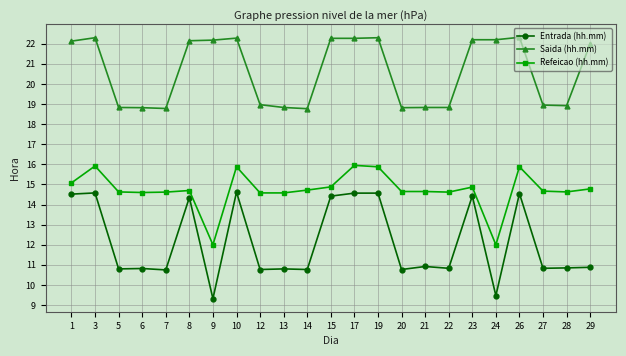

Which series has the largest total across all categories?

Saida (hh.mm)